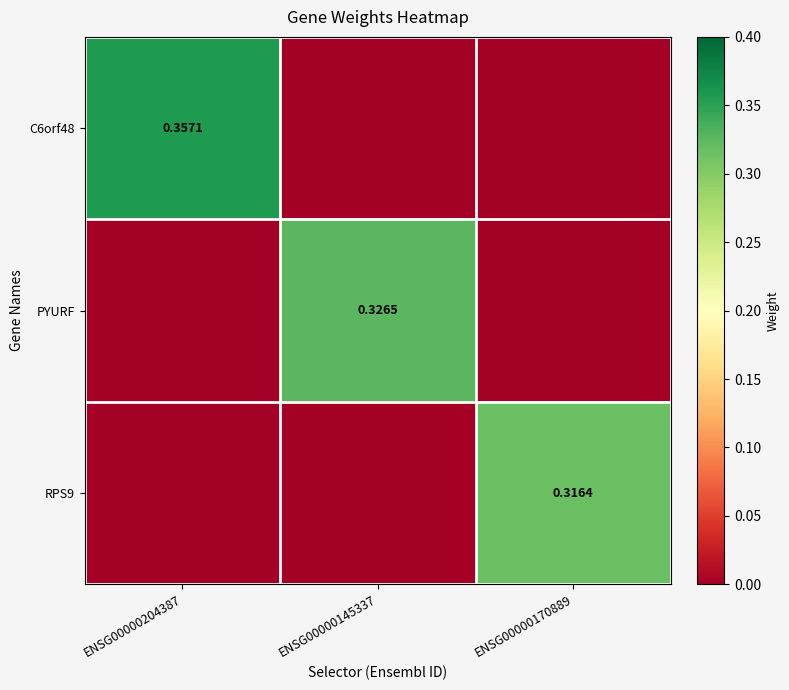

How many categories are shown in the chart?

3